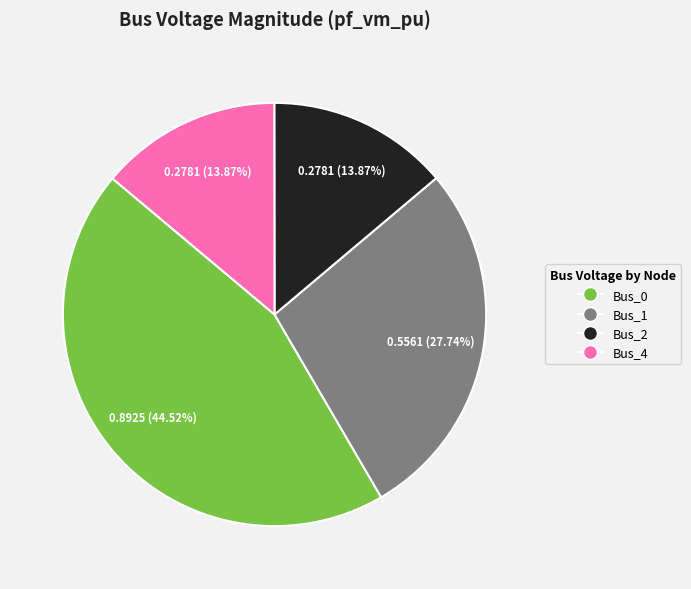

Which category has the biggest portion of the pie?

Bus_0